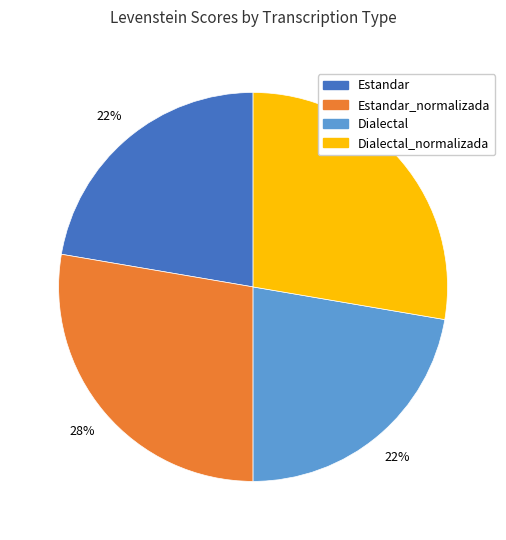

Does any single category account for the majority?

No